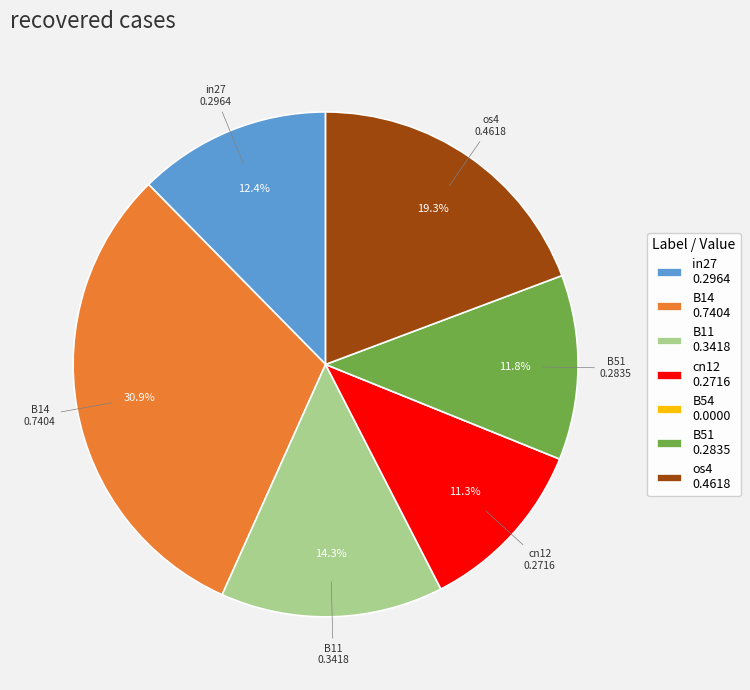

To the nearest percent, what is the combined percentage of in27 and B11?

27%